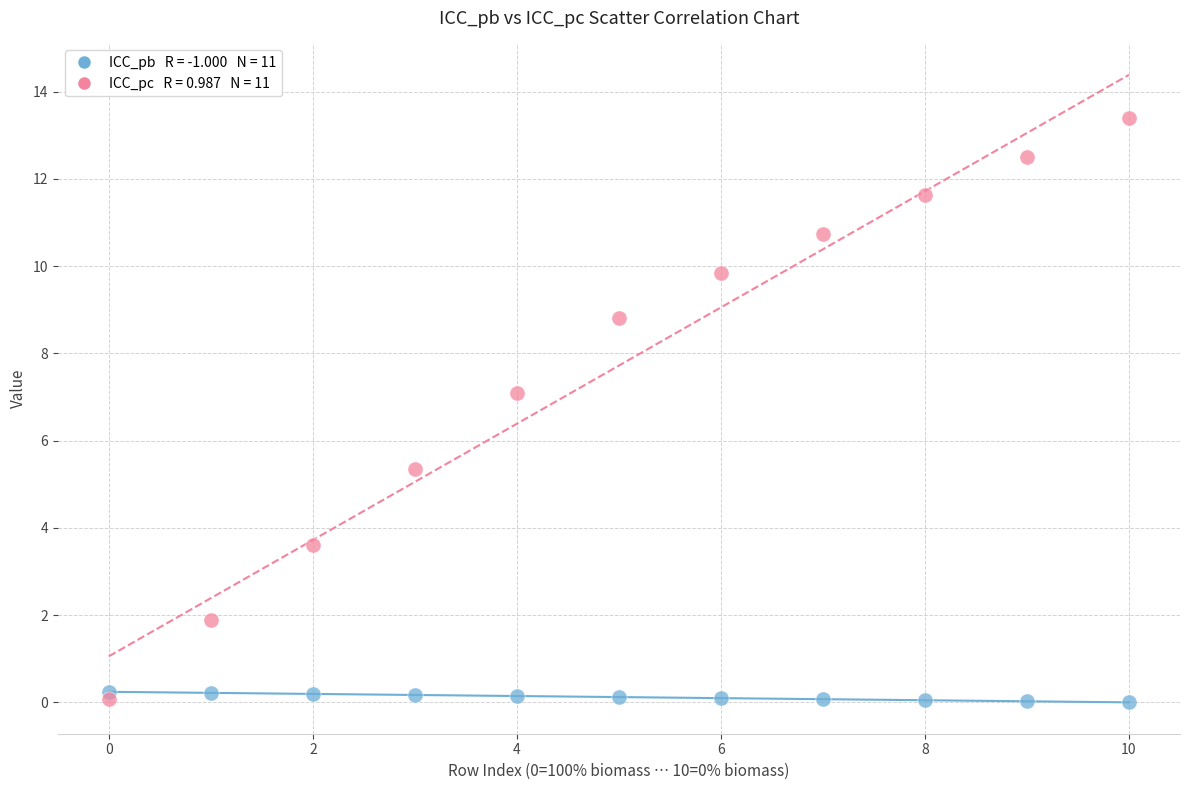

Across all data points, what is the range of Y values (max minus min)?

13.4